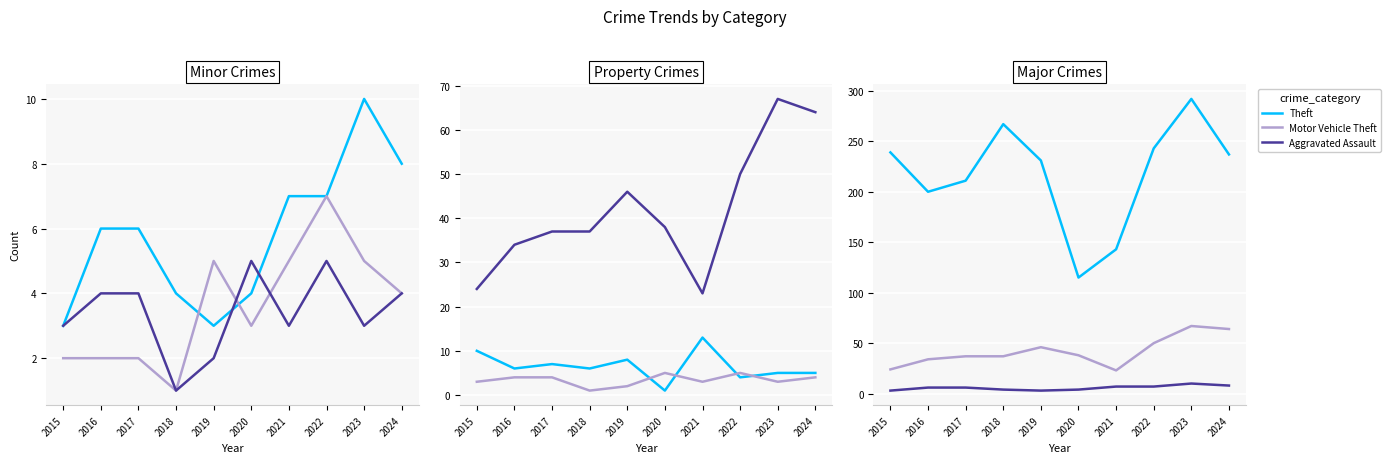

At which label does Theft first exceed 237?

2015